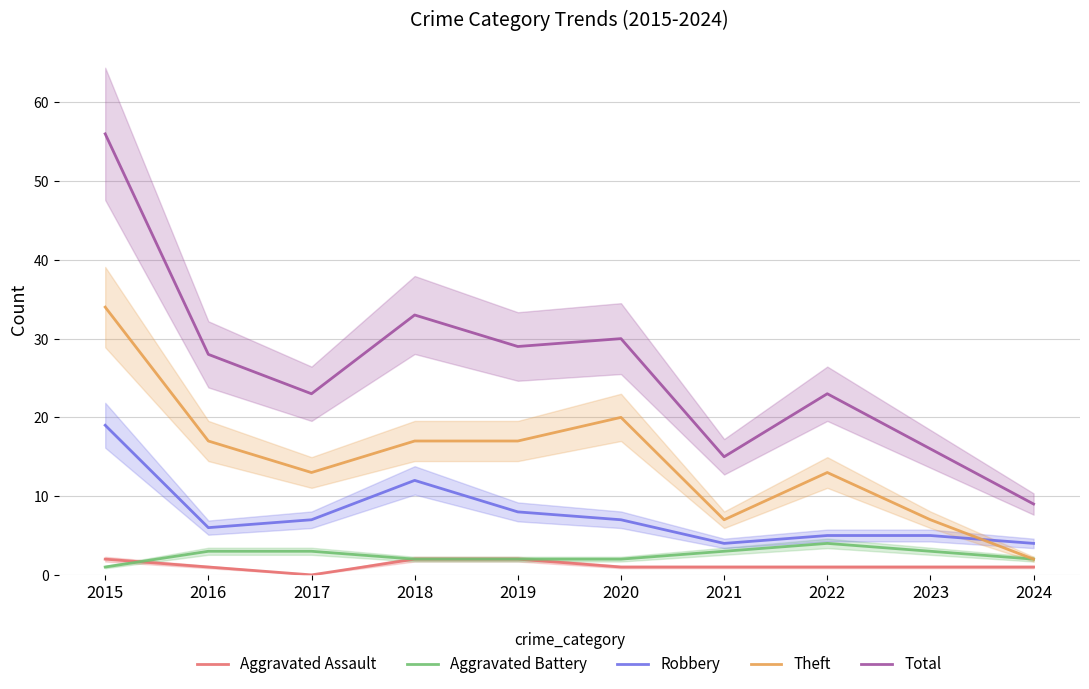

List the series in order of their peak value, lowest first.

Aggravated Assault, Aggravated Battery, Robbery, Theft, Total